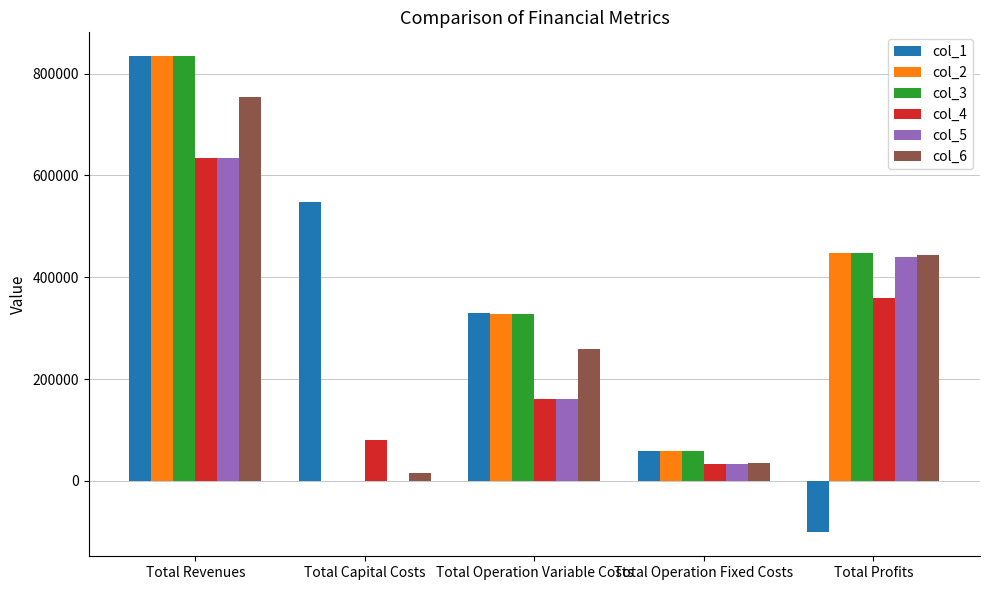

Does the chart contain stacked bars?

No